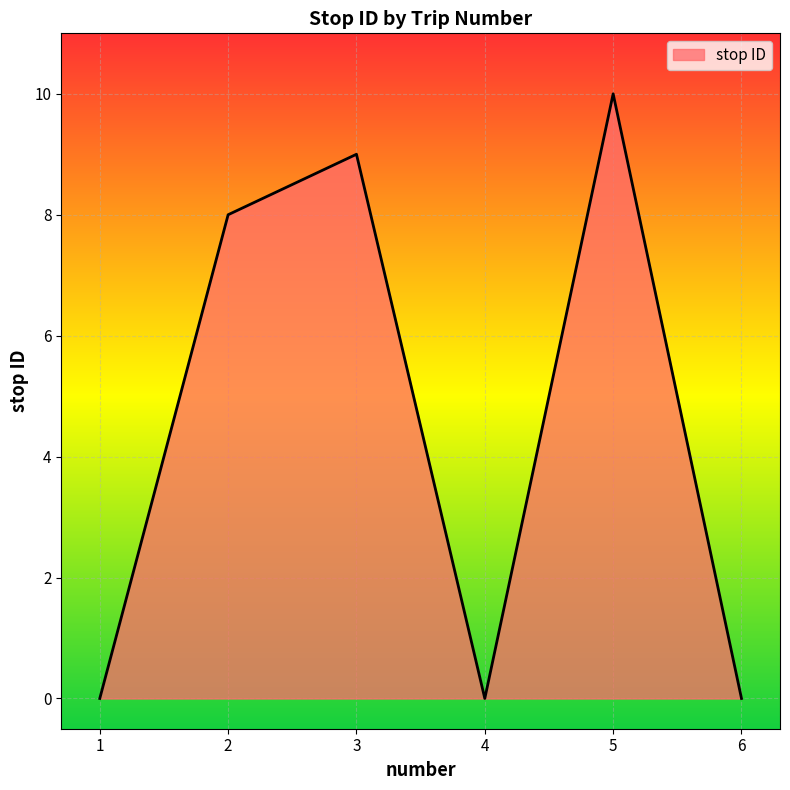

How many series are shown in this chart?

1